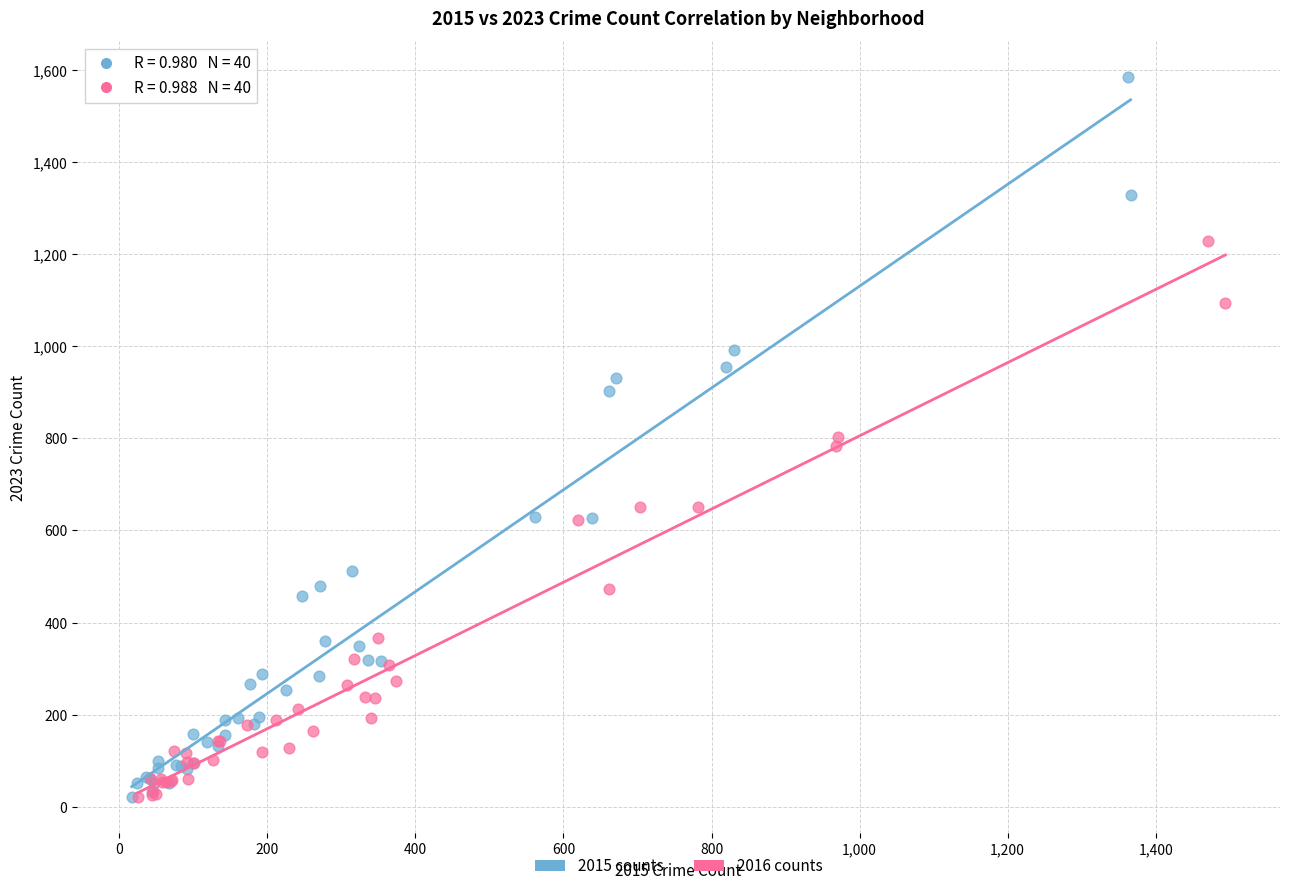

Which series reaches the maximum Y coordinate?

2015 counts